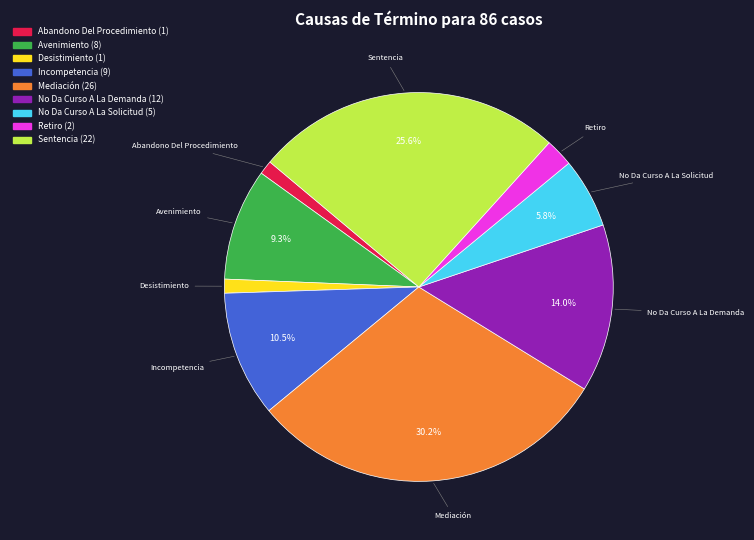

What is the ratio of the value at Avenimiento to the value at Incompetencia?

0.9